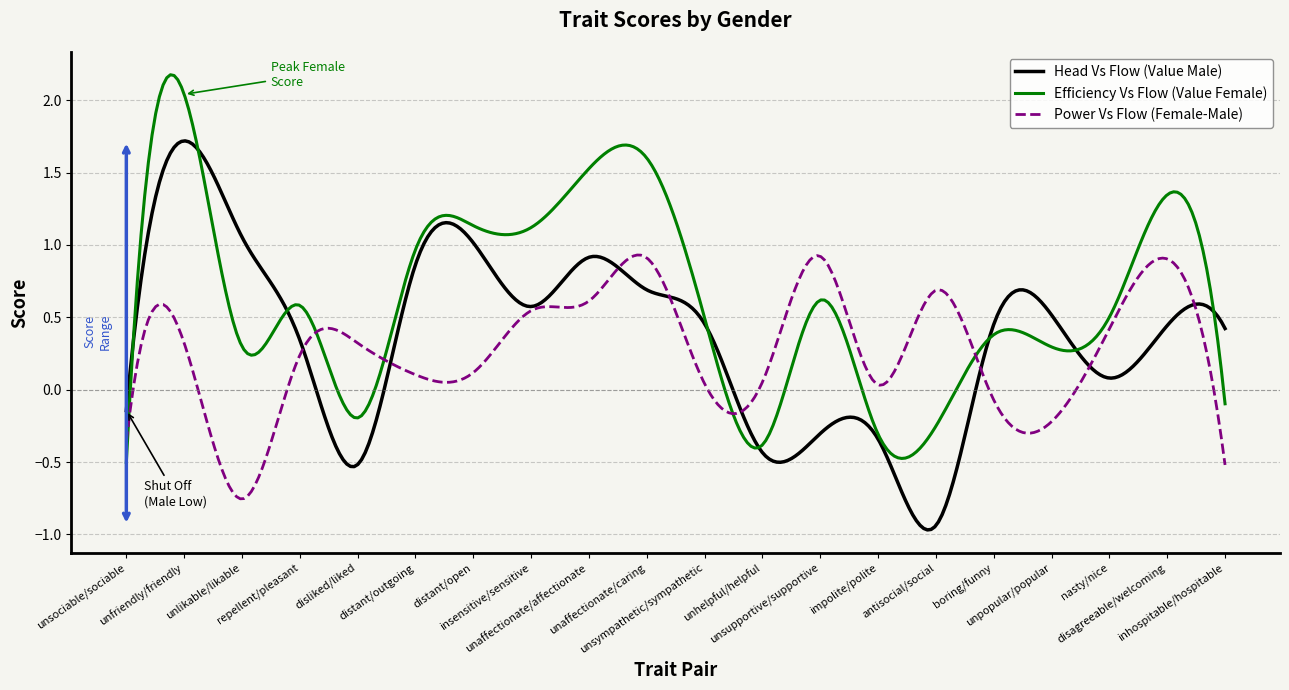

Which series has the largest total across all categories?

Efficiency Vs Flow (Value Female)